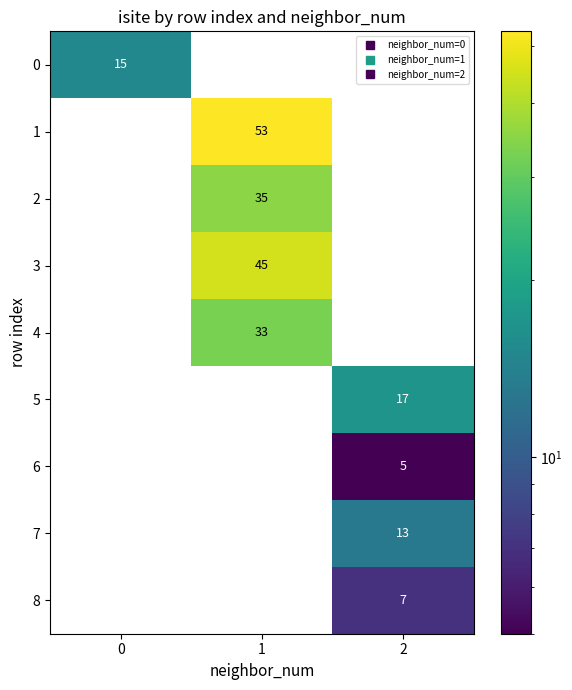

Is it true that 6 equals 3 at 2?

False